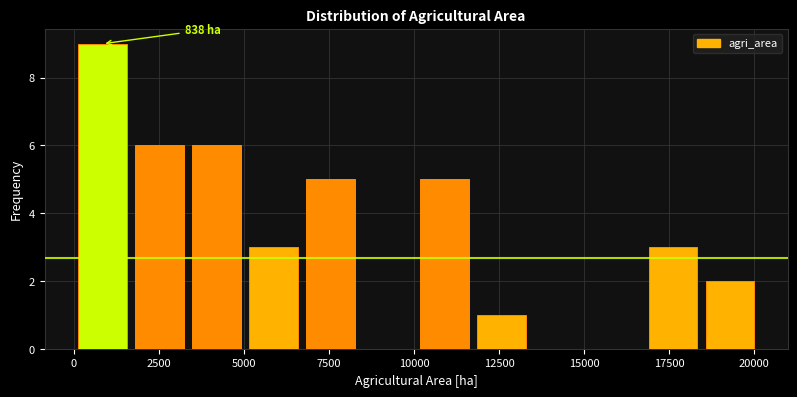

Around what value on the x-axis is the tallest bar? Give the approximate position of its centre, as read against the axis.

1000